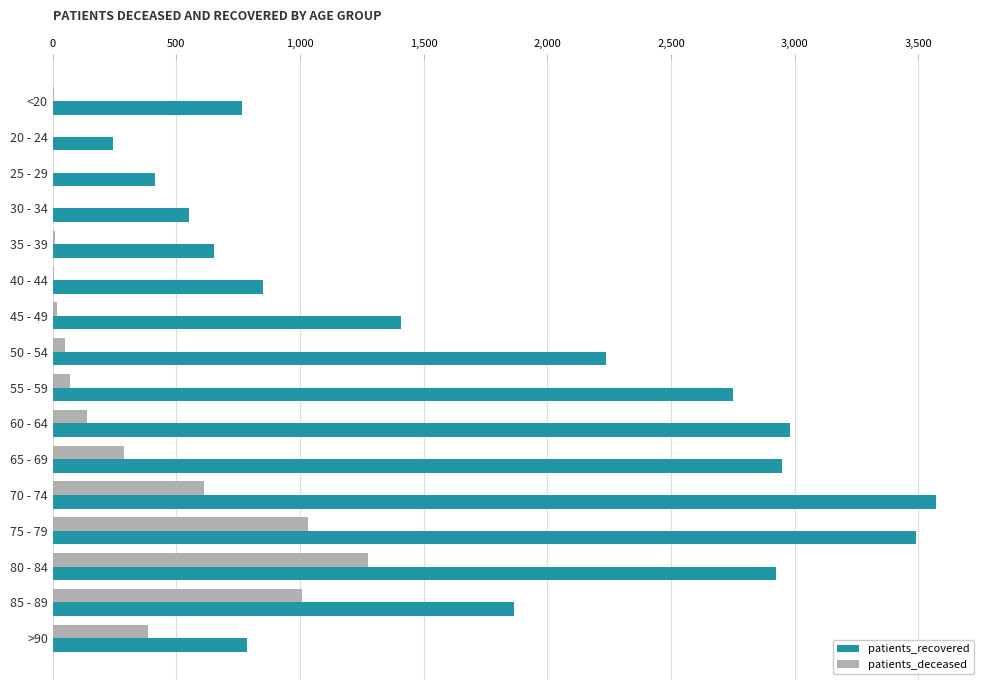

How many distinct data groups are displayed?

2